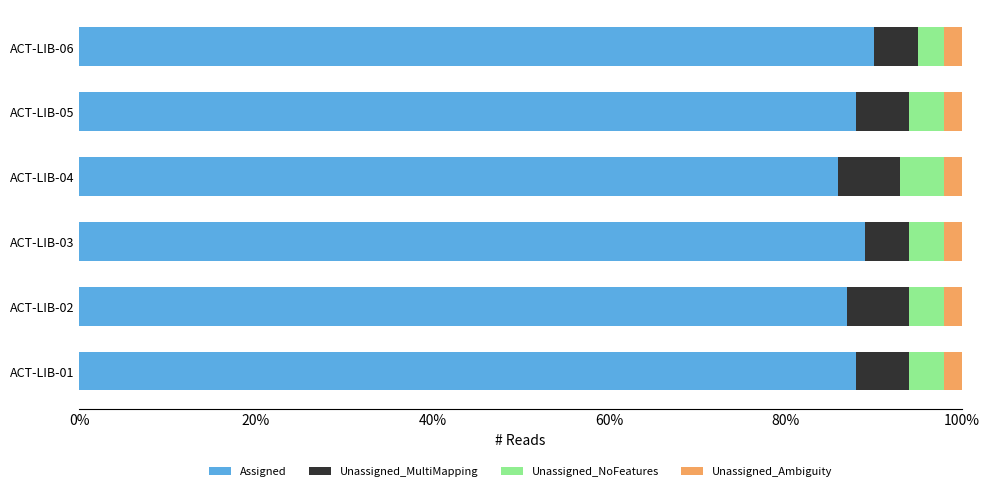

What is the value of the Unassigned_Ambiguity bar at the 2nd from the left?

0.6